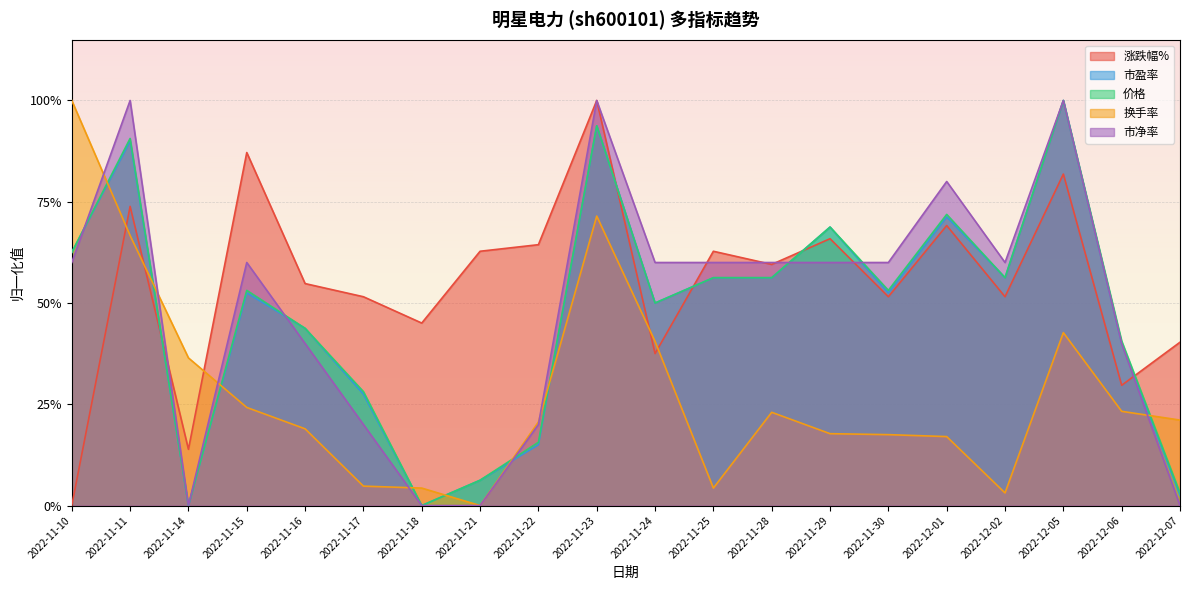

Reading left to right, what are all the values shown in this chart?

涨跌幅%: 0.0	0.7	0.1	0.9	0.5	0.5	0.5	0.6	0.6	1.0	0.4	0.6	0.6	0.7	0.5	0.7	0.5	0.8	0.3	0.4
市盈率: 0.6	0.9	0.0	0.5	0.4	0.3	0.0	0.1	0.1	0.9	0.5	0.6	0.6	0.7	0.5	0.7	0.6	1.0	0.4	0.0
价格: 0.6	0.9	0.0	0.5	0.4	0.3	0.0	0.1	0.2	0.9	0.5	0.6	0.6	0.7	0.5	0.7	0.6	1.0	0.4	0.0
换手率: 1.0	0.7	0.4	0.2	0.2	0.0	0.0	0.0	0.2	0.7	0.4	0.0	0.2	0.2	0.2	0.2	0.0	0.4	0.2	0.2
市净率: 0.6	1.0	0.0	0.6	0.4	0.2	0.0	0.0	0.2	1.0	0.6	0.6	0.6	0.6	0.6	0.8	0.6	1.0	0.4	0.0